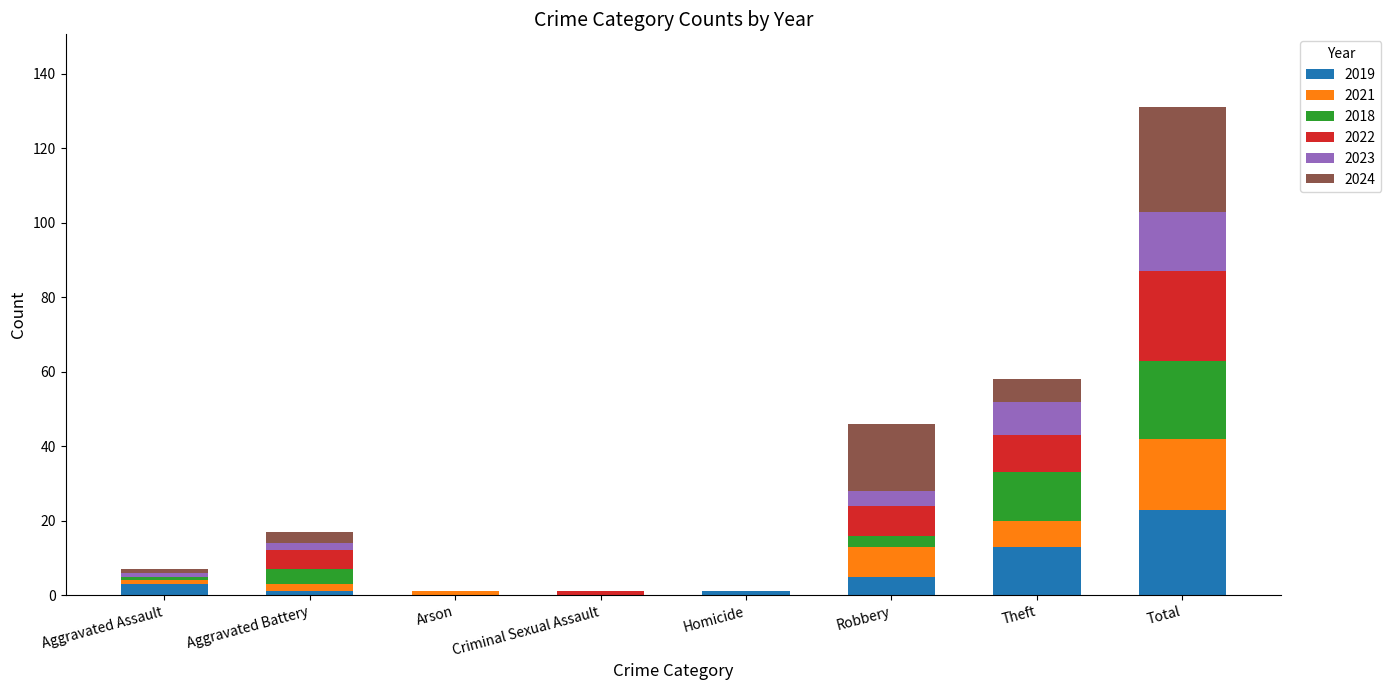

What are all the series names shown in the legend?

2019, 2021, 2018, 2022, 2023, 2024